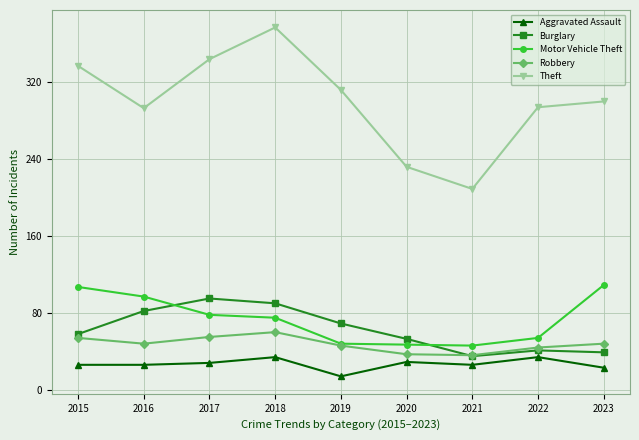

What is the value of the Motor Vehicle Theft point at the 4th from the left?

75